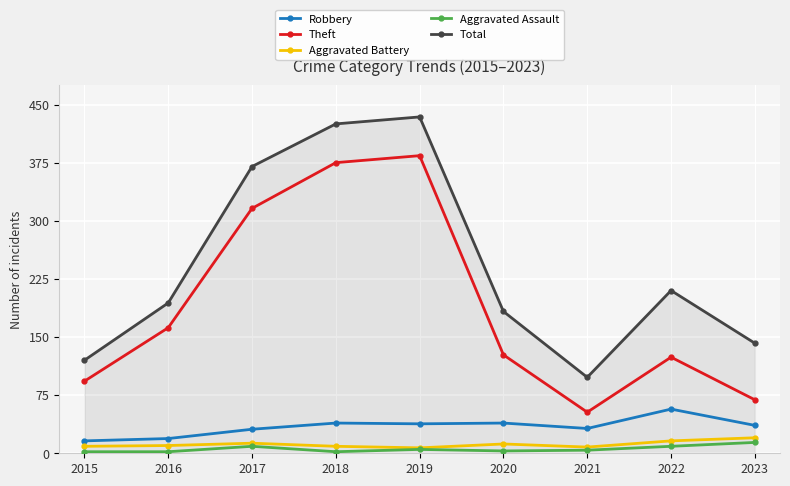

The value of Theft at 2023 is 69. True or false?

True